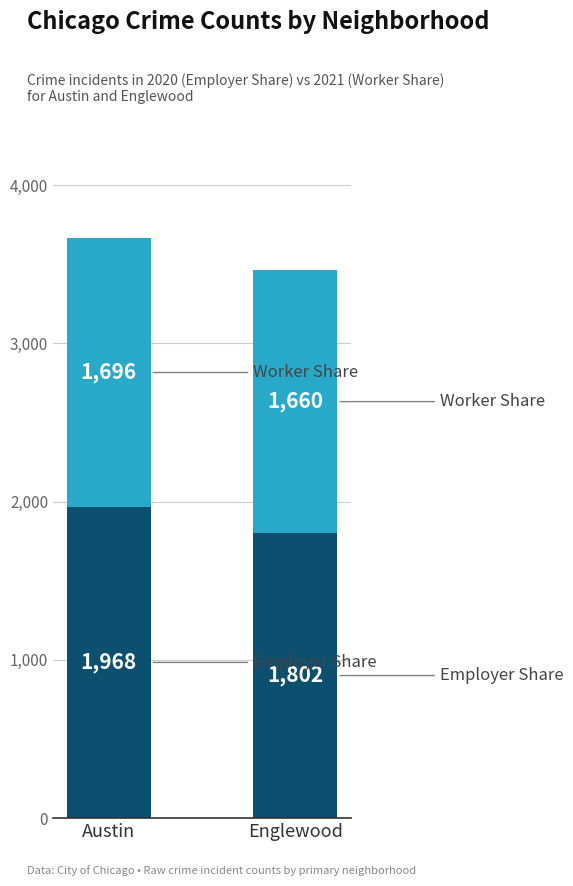

Reading right to left, transcribe the values for Employer Share.

Englewood=1802	Austin=1968